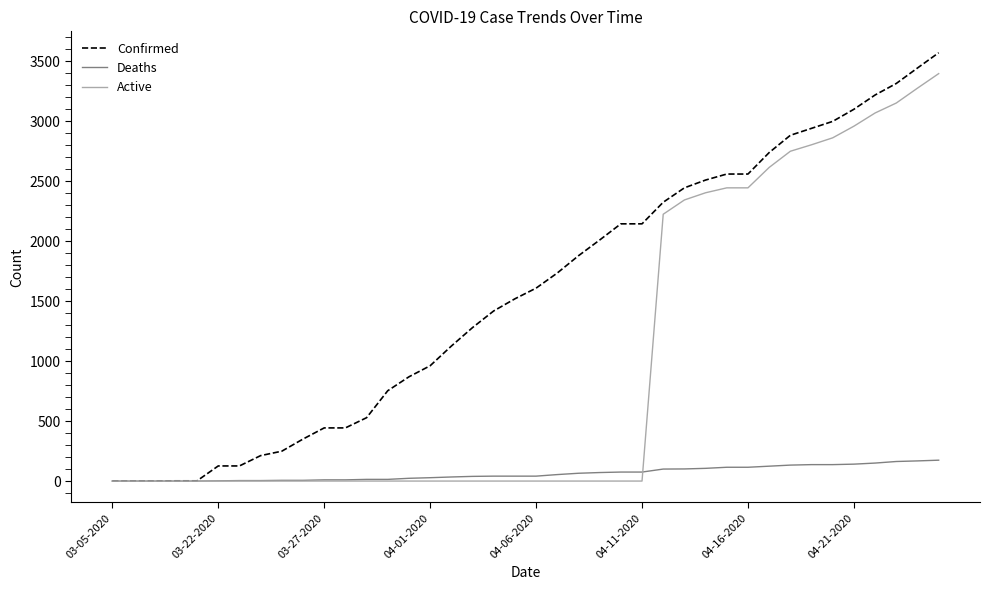

What is the maximum value shown in the chart?

3570